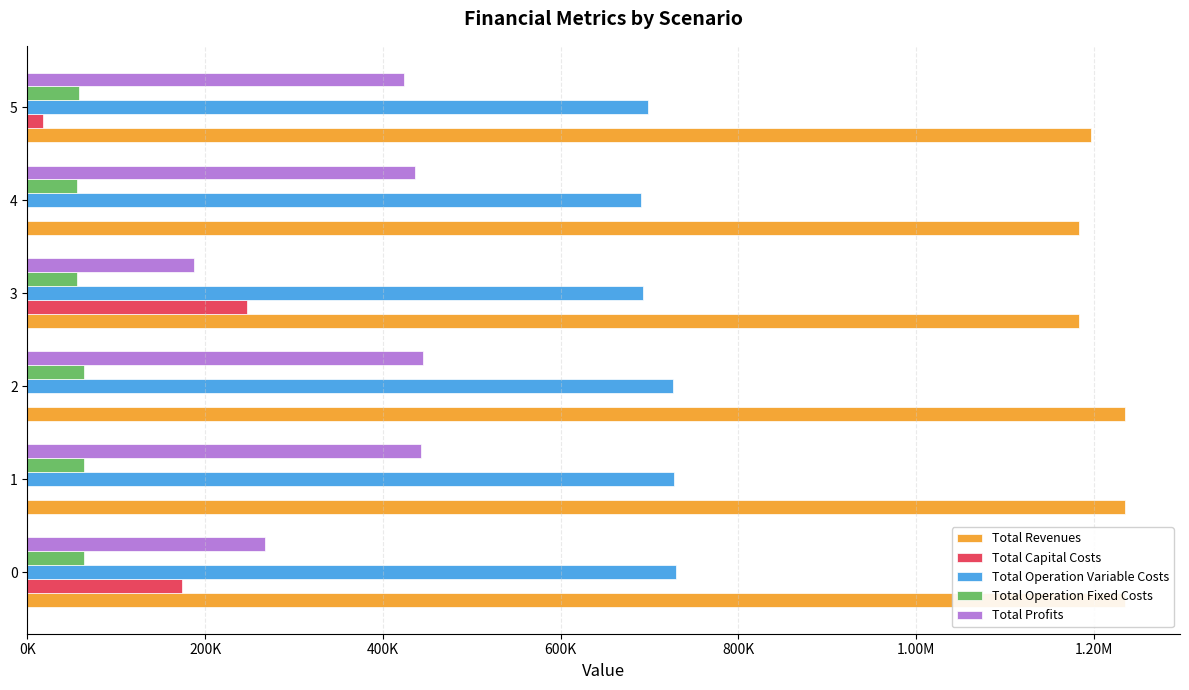

At how many categories does at least one series exceed 201837?

6